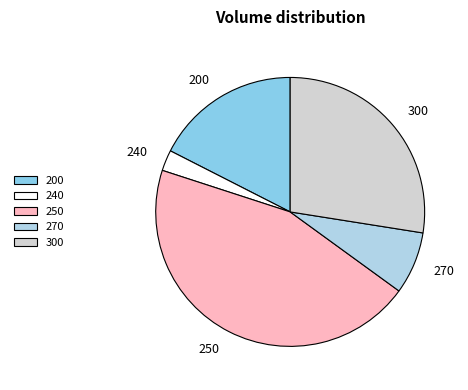

True or false: 300 accounts for 1% of the total.

False